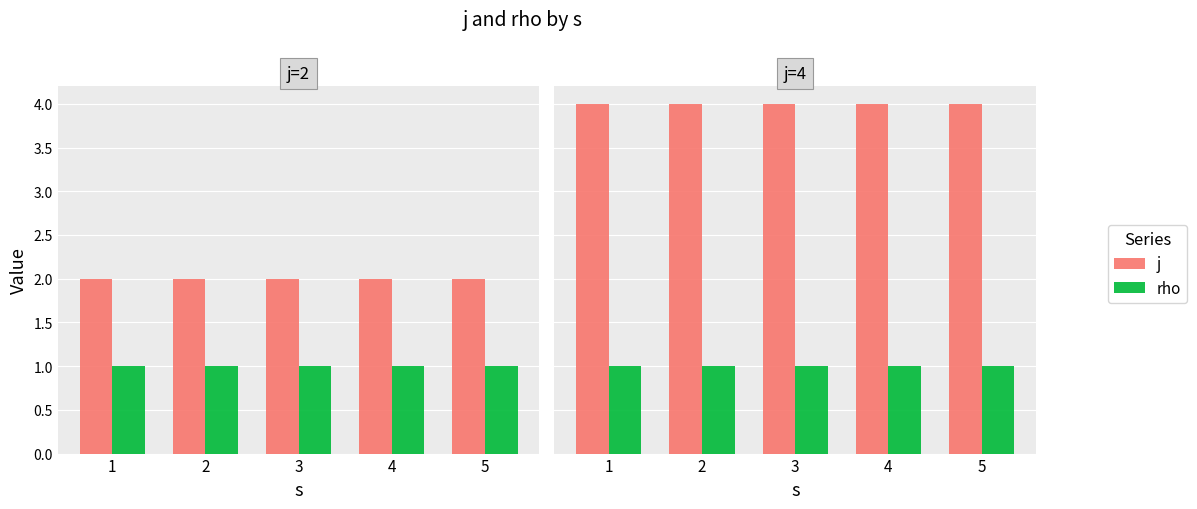

How many groups of bars are there?

5